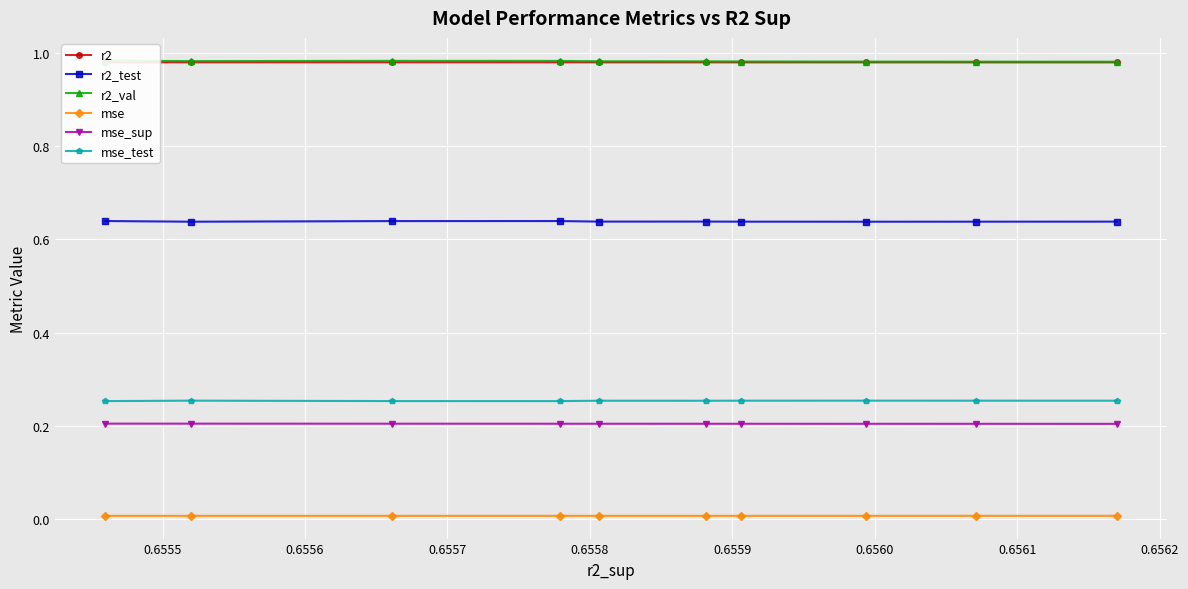

Read the r2_test value at 0.6561.

0.6